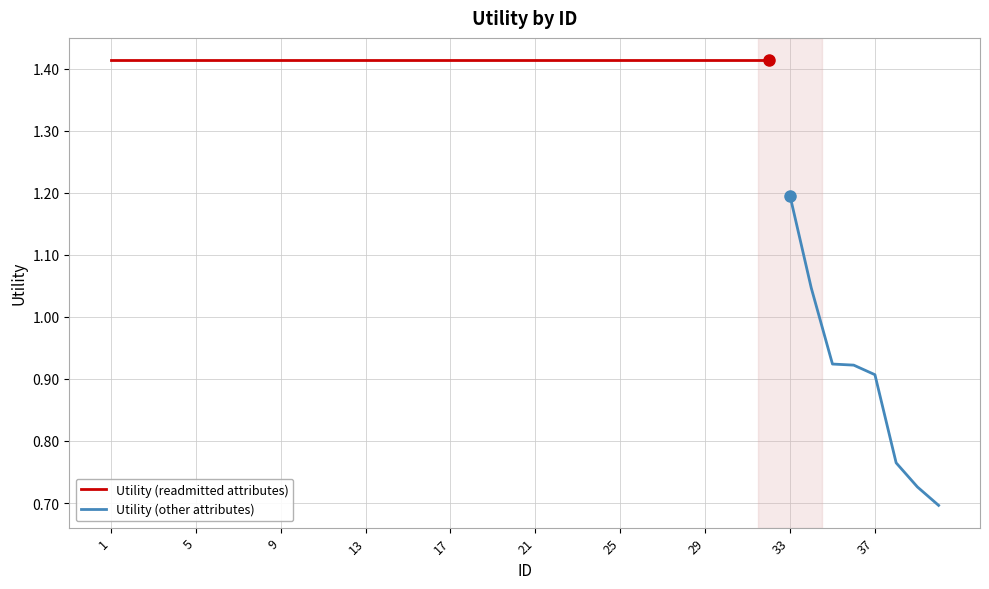

Reading left to right, transcribe all the data shown in this chart.

1.4	1.4	1.4	1.4	1.4	1.4	1.4	1.4	1.4	1.4	1.4	1.4	1.4	1.4	1.4	1.4	1.4	1.4	1.4	1.4	1.4	1.4	1.4	1.4	1.4	1.4	1.4	1.4	1.4	1.4	1.4	1.4	1.2	1.0	0.9	0.9	0.9	0.8	0.7	0.7